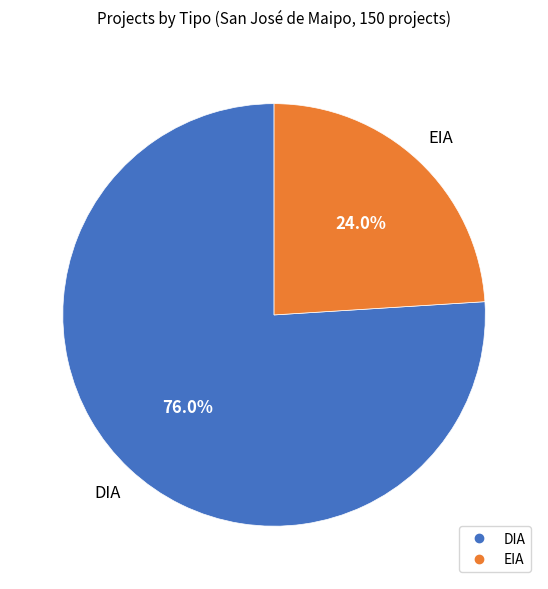

Does EIA represent more than half of the total?

No